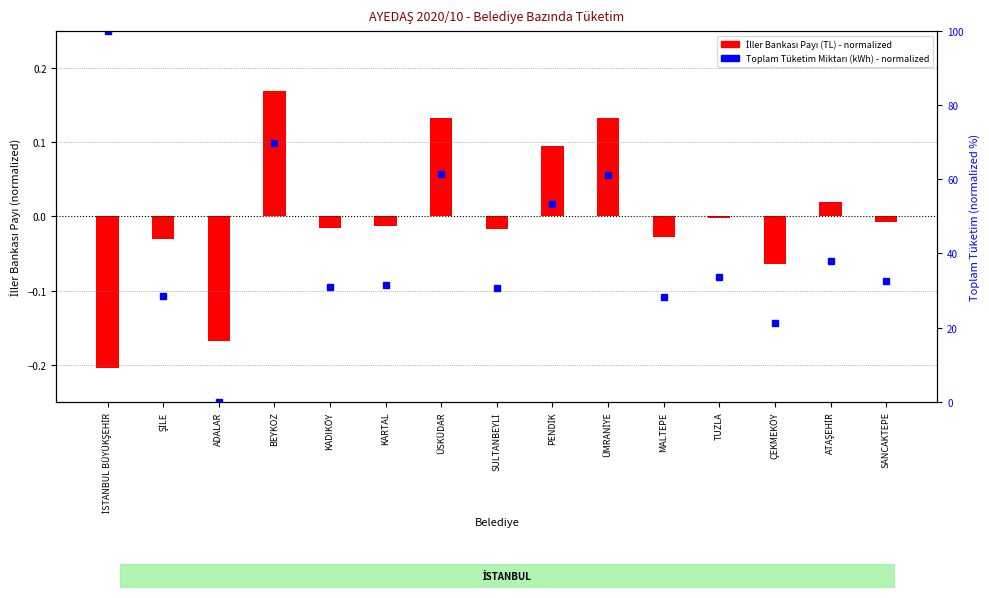

At which category does the chart reach its peak across all series?

İSTANBUL BÜYÜKŞEHİR